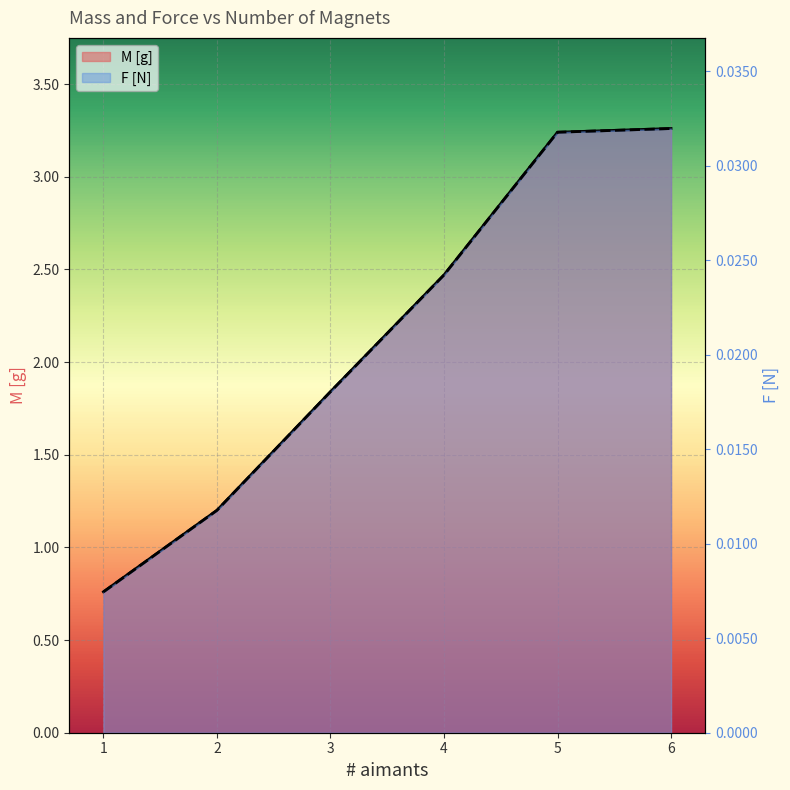

What are all the series names shown in the legend?

M [g], F [N]